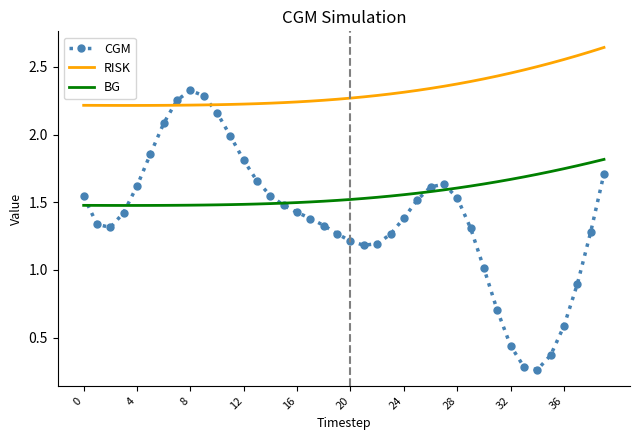

Which series has the largest total across all categories?

RISK